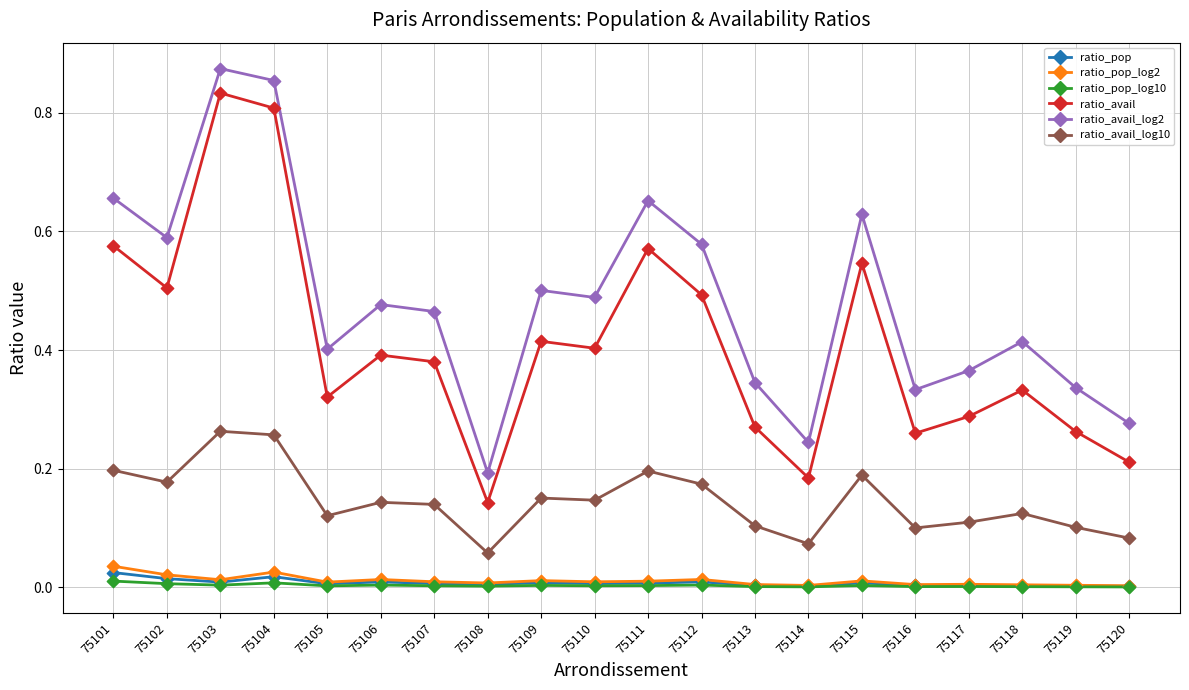

How many lines are shown in the chart?

6